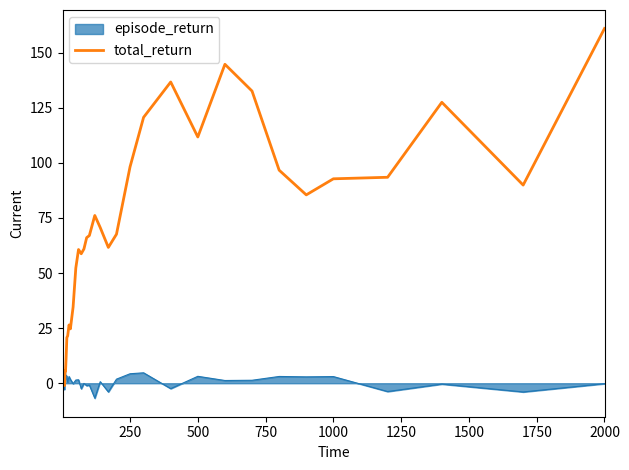

What is the maximum value shown in the chart?

161.0